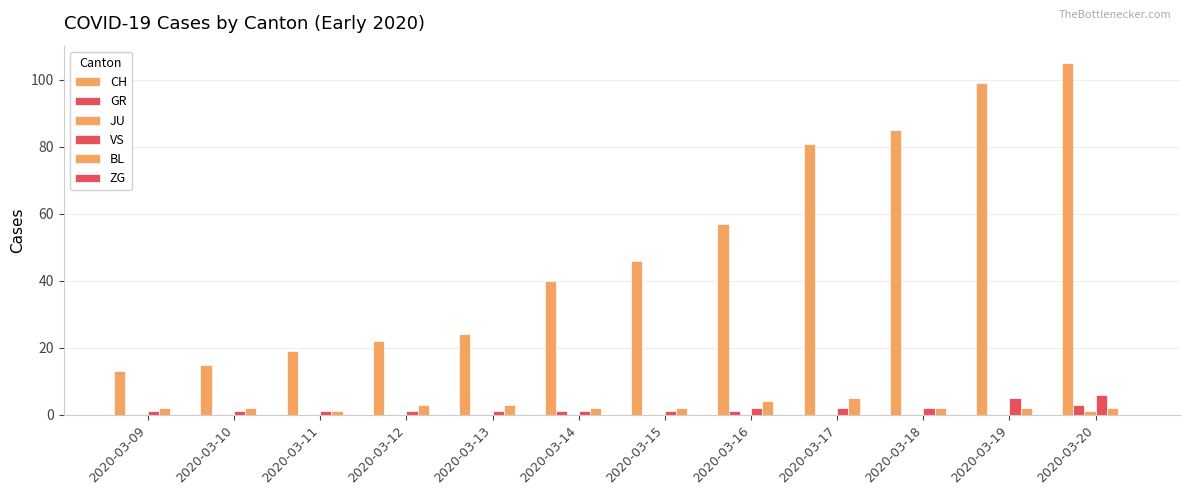

Count the number of categories in the chart.

12